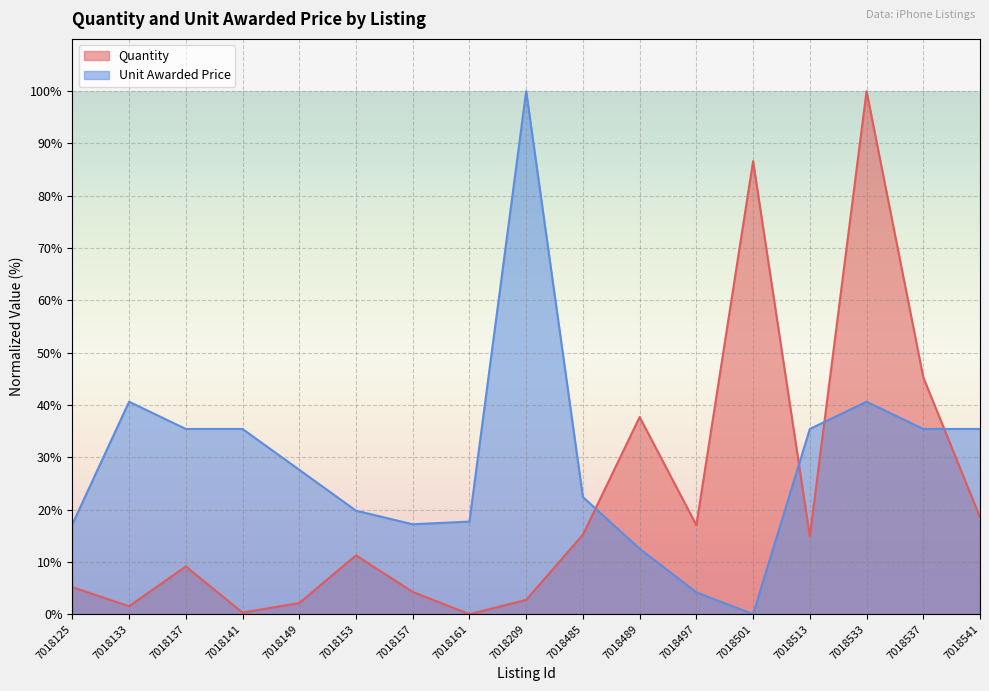

Reading left to right, what are all the values shown in this chart?

Quantity: 5.2	1.5	9.1	0.3	2.1	11.2	4.3	0.0	2.7	15.2	37.7	17.0	86.6	14.9	100.0	45.3	18.5
Unit Awarded Price: 17.2	40.6	35.4	35.4	27.6	19.8	17.2	17.7	100.0	22.4	12.5	4.2	0.0	35.4	40.6	35.4	35.4